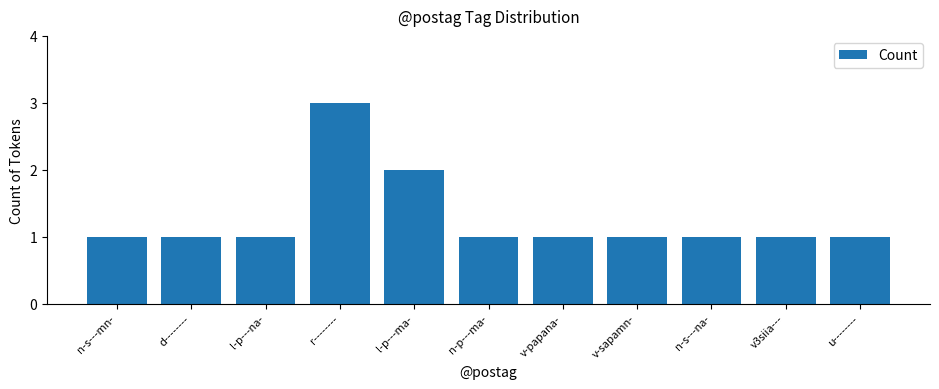

How many series are shown in this chart?

1